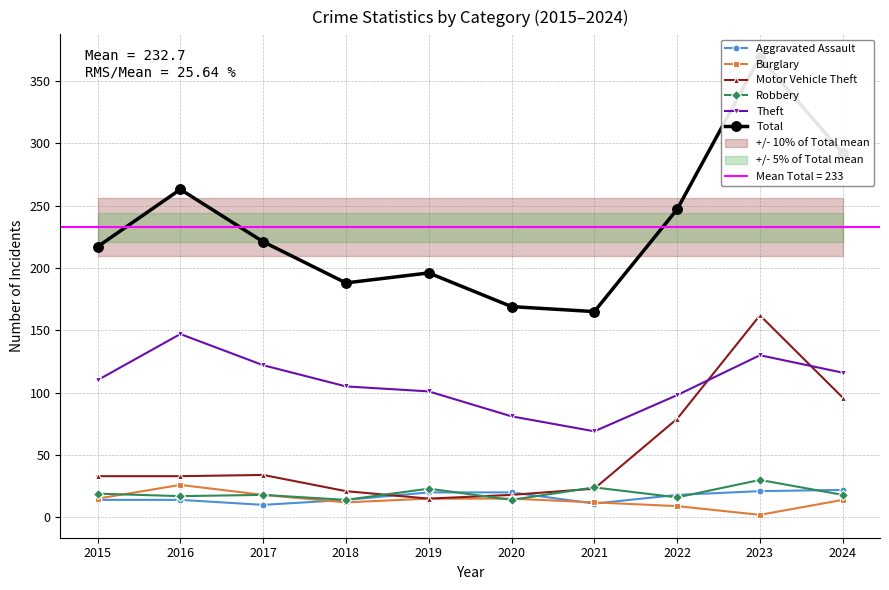

True or false: Burglary and Motor Vehicle Theft intersect in this chart.

False